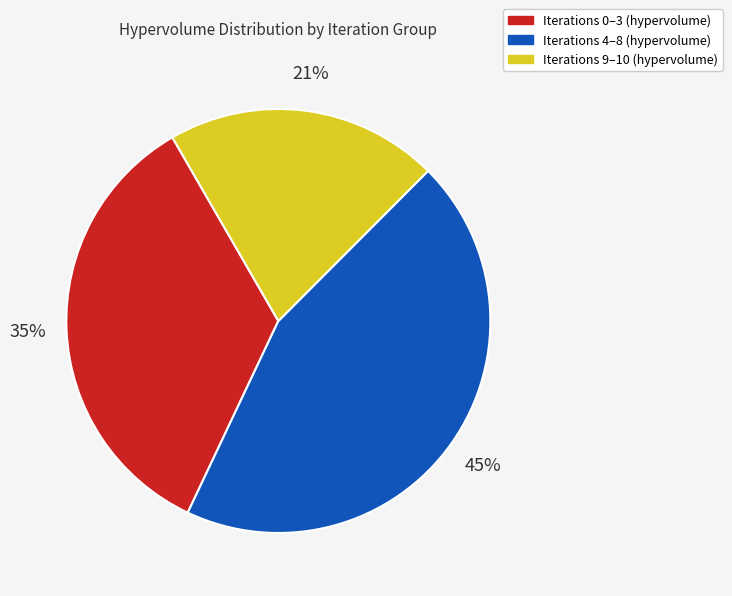

How many slices are in this pie chart?

3